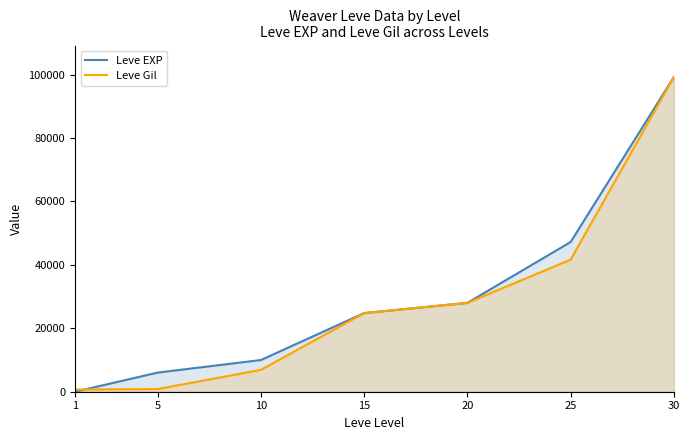

Which series changed the most between 1 and 25?

Leve EXP